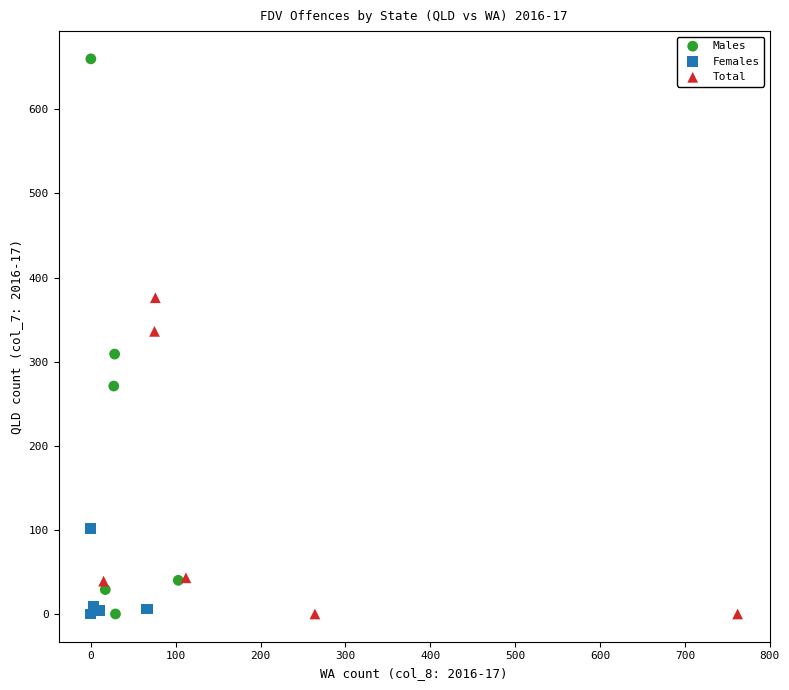

Which series reaches the maximum Y coordinate?

Males